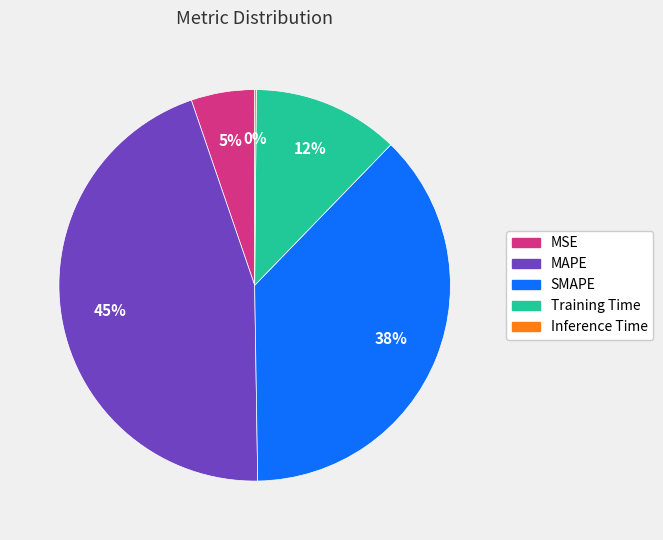

Is it true that Training Time is 25% of the pie?

False